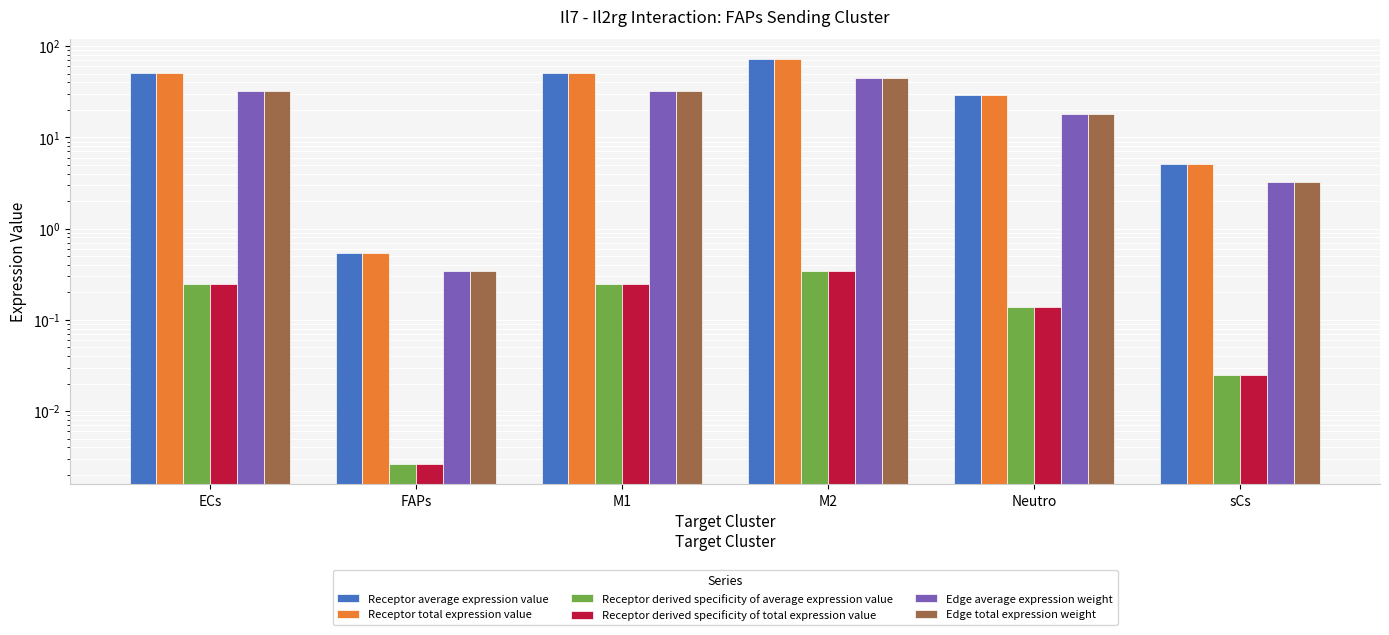

True or false: Receptor derived specificity of total expression value has a value of 0.4 at M1.

False